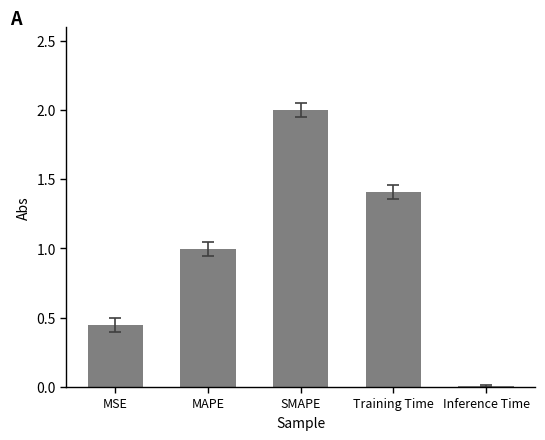

Are the bars grouped side by side (vs. stacked)?

No